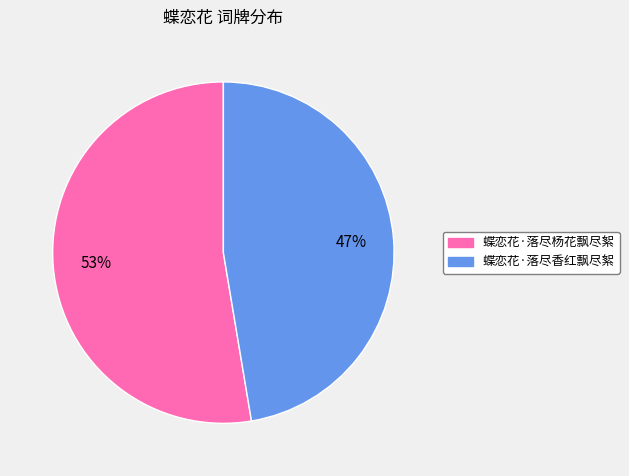

To the nearest percent, what is the combined percentage of 蝶恋花·落尽杨花飘尽絮 and 蝶恋花·落尽香红飘尽絮?

100%